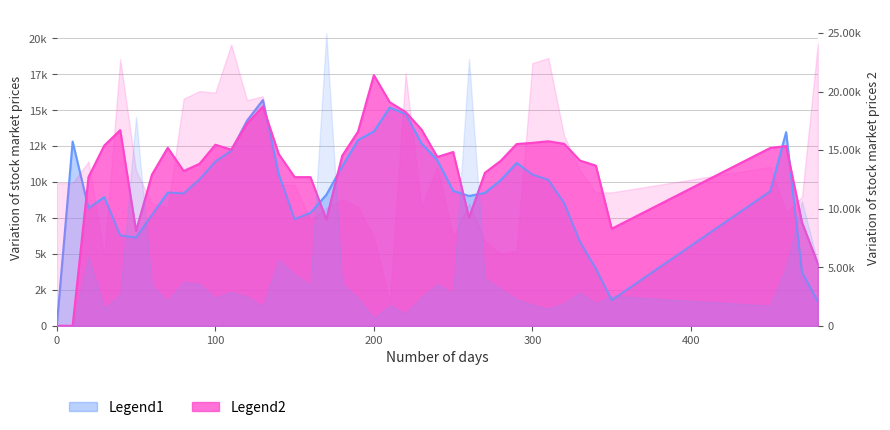

Reading left to right, what are all the values shown in this chart?

path_velocity: 0.0	12.8	8.2	9.0	6.3	6.2	7.7	9.3	9.2	10.2	11.4	12.2	14.3	15.7	10.5	7.4	7.9	9.1	11.1	12.9	13.5	15.2	14.7	12.7	11.5	9.4	9.0	9.2	10.1	11.3	10.5	10.2	8.5	5.8	4.0	1.8	9.4	13.5	3.7	1.7
log_curve: 0.0	0.0	10.4	12.6	13.6	6.6	10.5	12.4	10.8	11.3	12.6	12.3	14.1	15.3	12.0	10.3	10.3	7.4	11.8	13.5	17.4	15.6	14.9	13.7	11.8	12.1	7.5	10.6	11.5	12.7	12.7	12.8	12.7	11.5	11.1	6.8	12.4	12.5	7.2	4.3